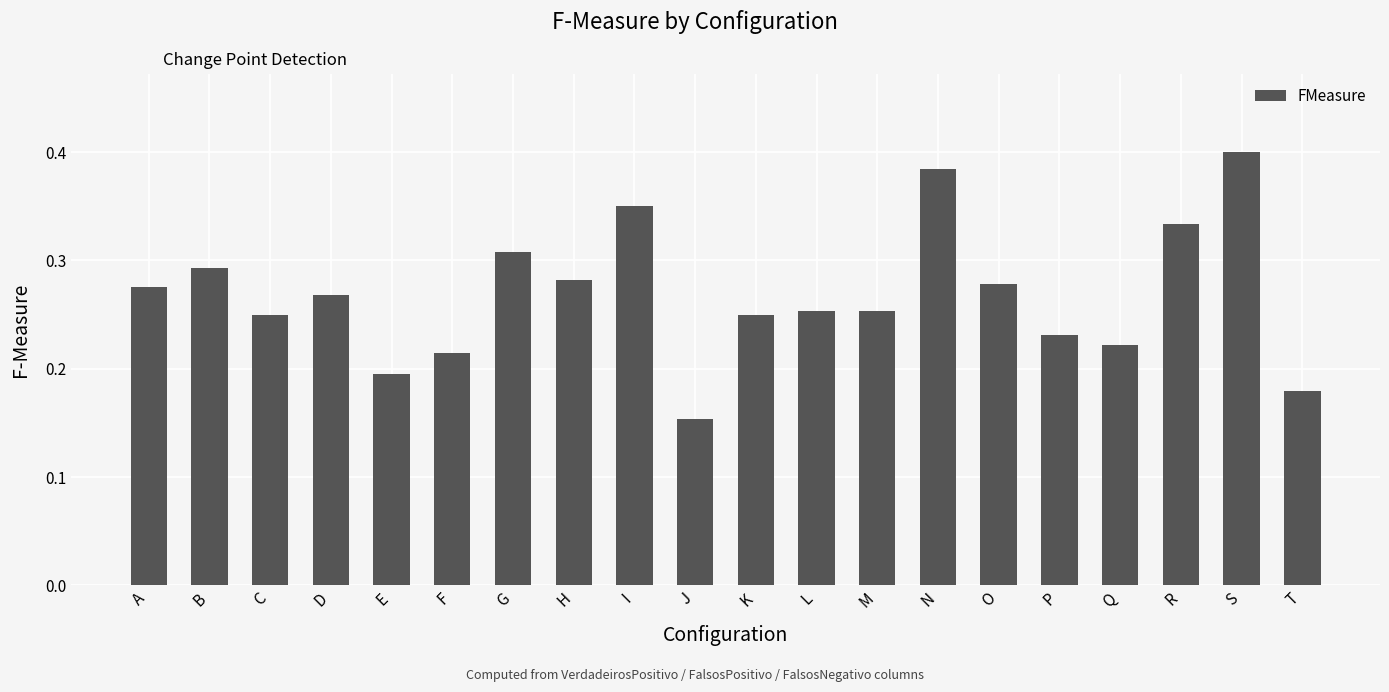

Between C and O, which is larger?

O